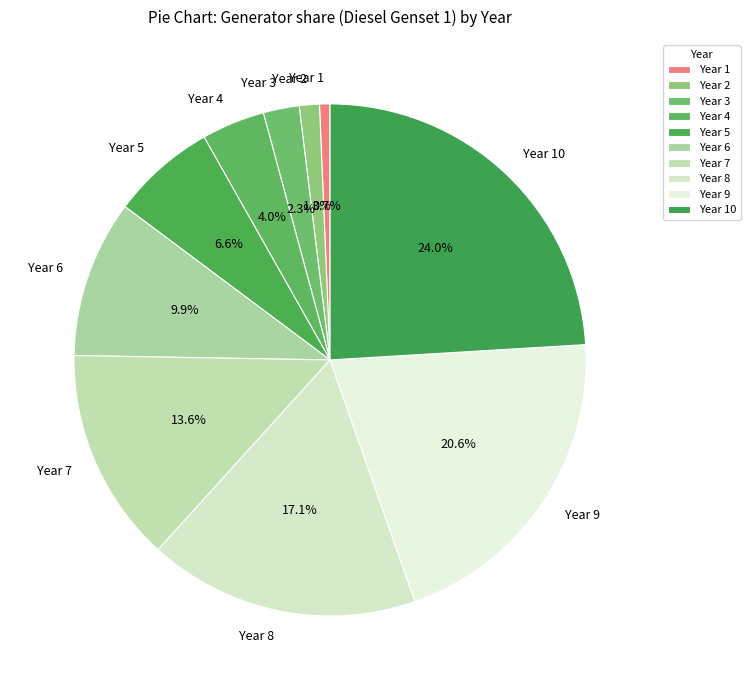

How many slices are in this pie chart?

10